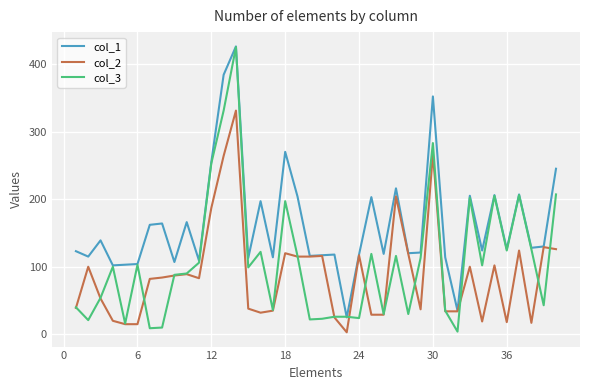

Which series has the largest total across all categories?

col_1